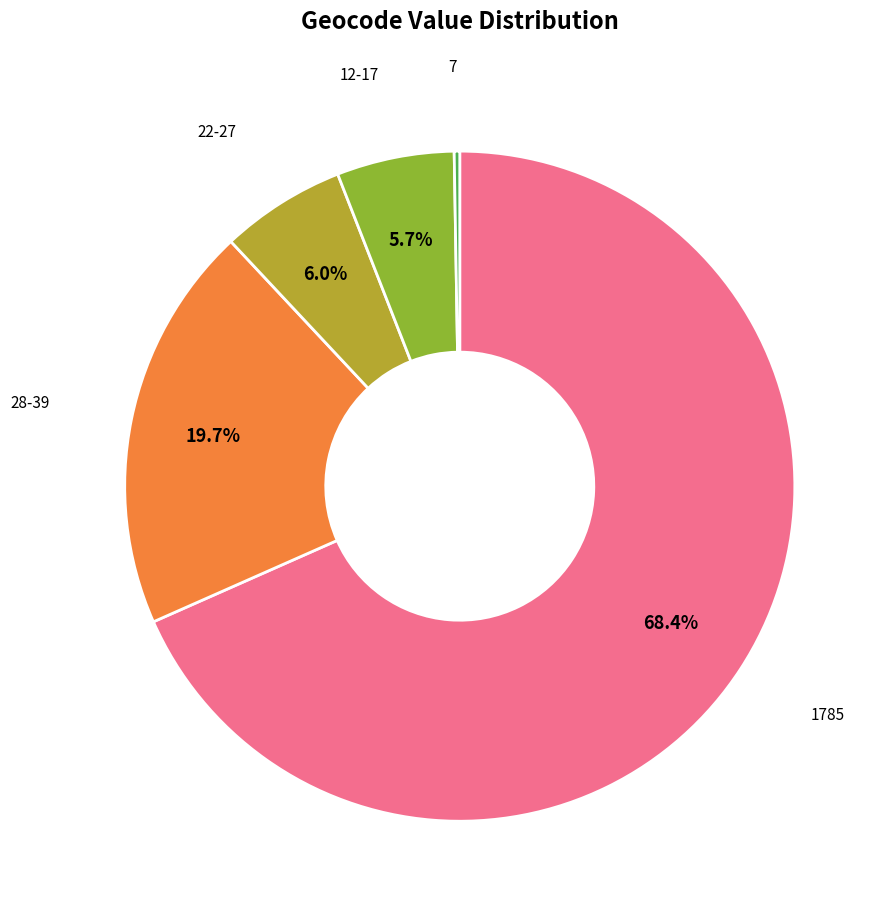

Does any single category account for the majority?

Yes